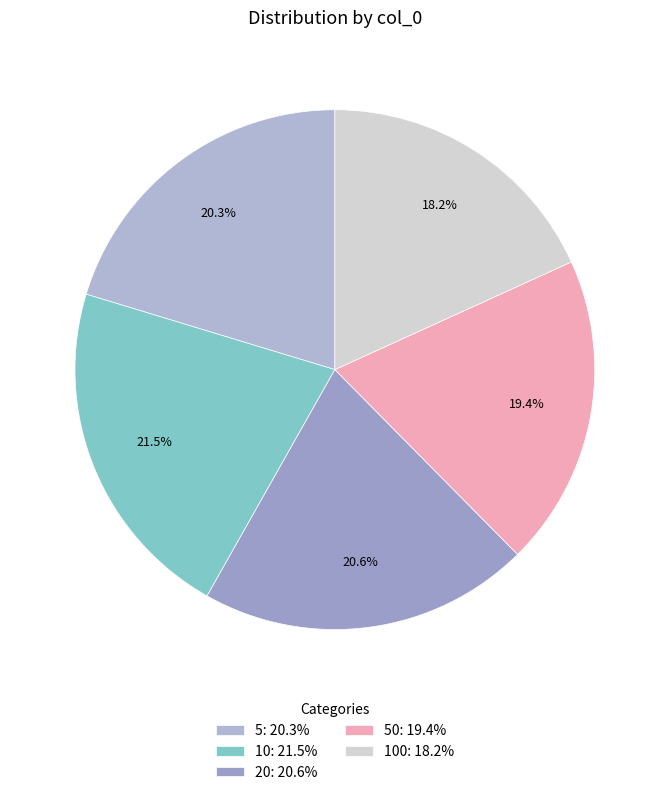

How many slices are in this pie chart?

5